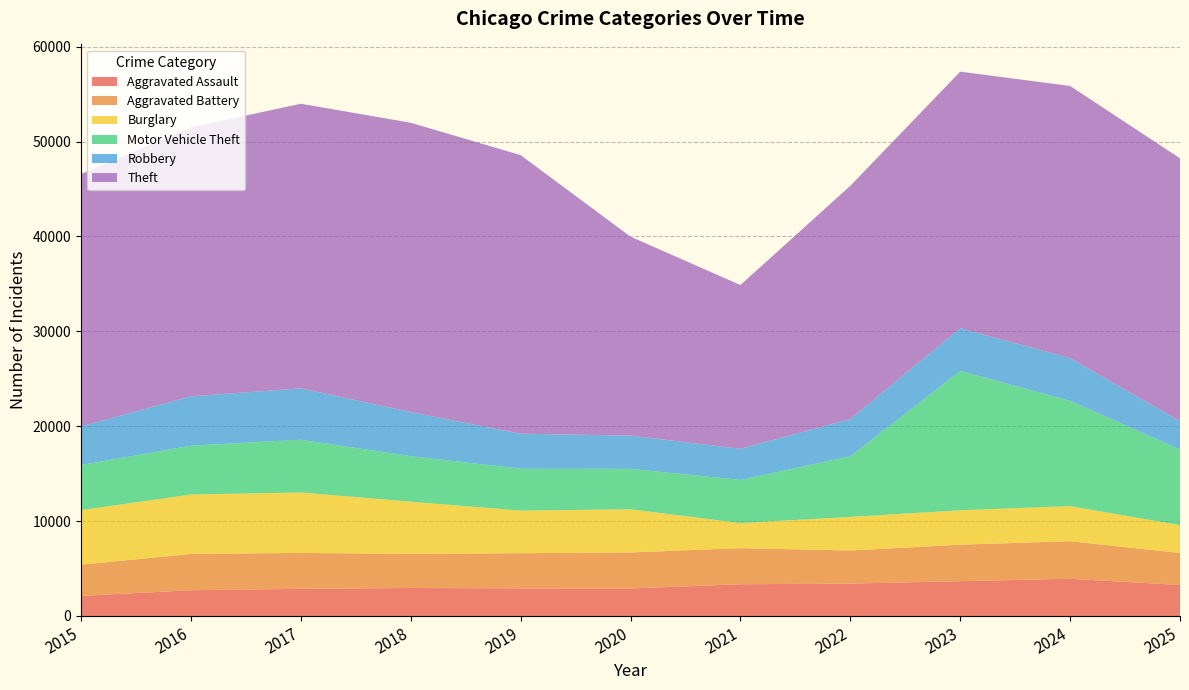

Reading right to left, extract all data points from this chart.

Aggravated Assault: 3266	3923	3669	3413	3345	2904	2912	2952	2860	2715	2116
Aggravated Battery: 3372	3956	3846	3489	3805	3789	3707	3591	3789	3826	3289
Burglary: 2940	3699	3625	3538	2645	4553	4484	5503	6370	6258	5750
Motor Vehicle Theft: 7969	11099	14684	6387	4546	4258	4418	4801	5557	5145	4749
Robbery: 2985	4498	4498	3922	3281	3504	3687	4645	5411	5204	4076
Theft: 27697	28679	27038	24580	17256	20965	29361	30485	29994	28342	26580